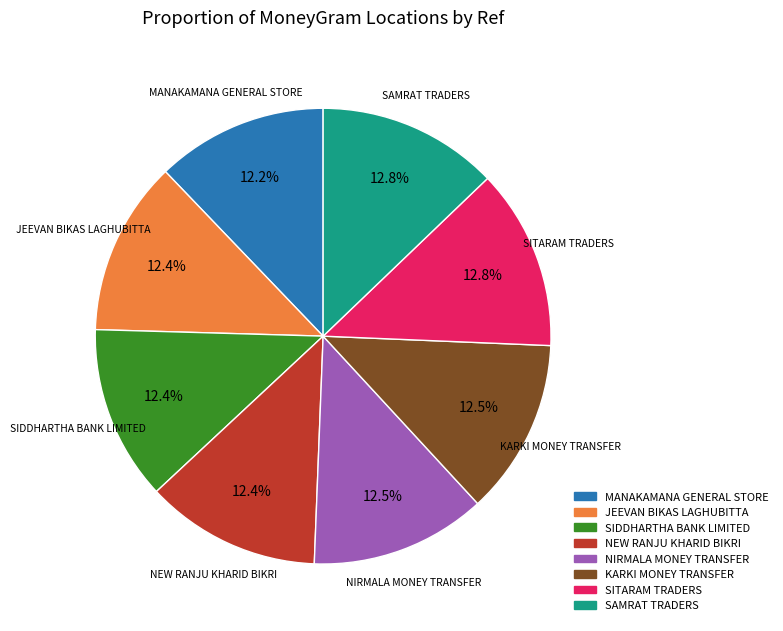

To the nearest percent, what is the average slice percentage?

12%